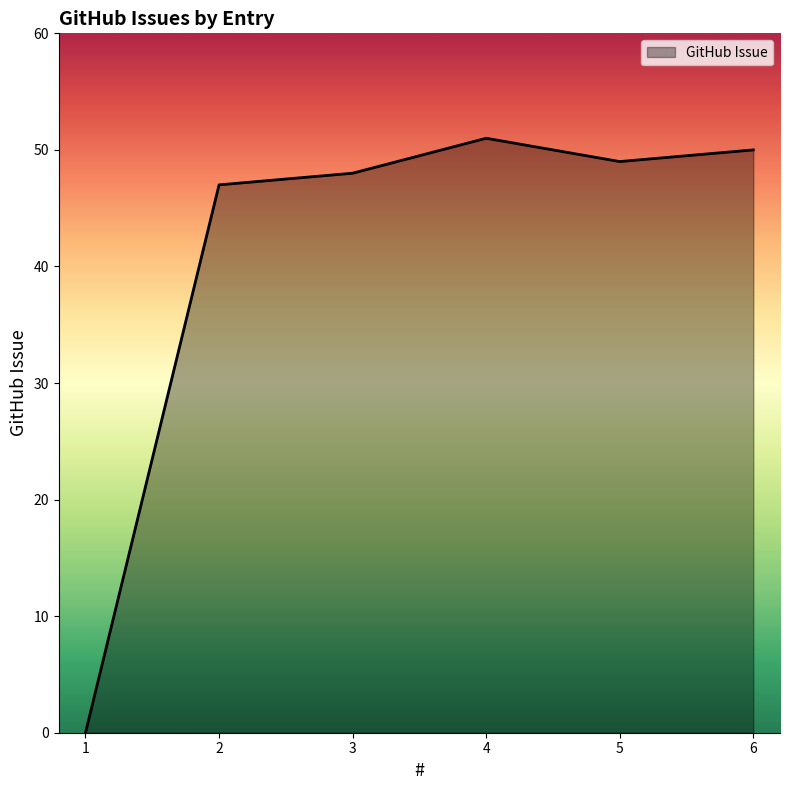

Which label corresponds to the smallest value in the chart?

1